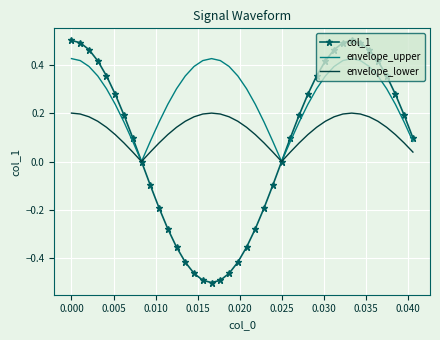

Count the number of categories in the chart.

40